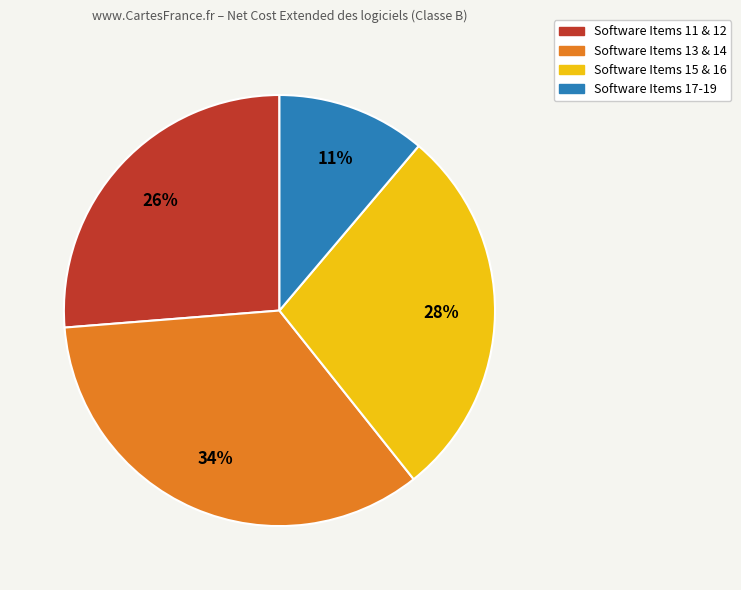

Does any single category account for the majority?

No